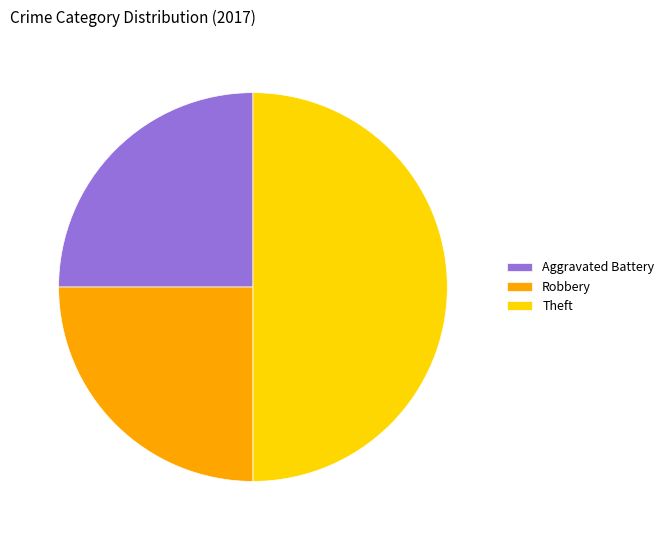

How many segments does this pie chart have?

3